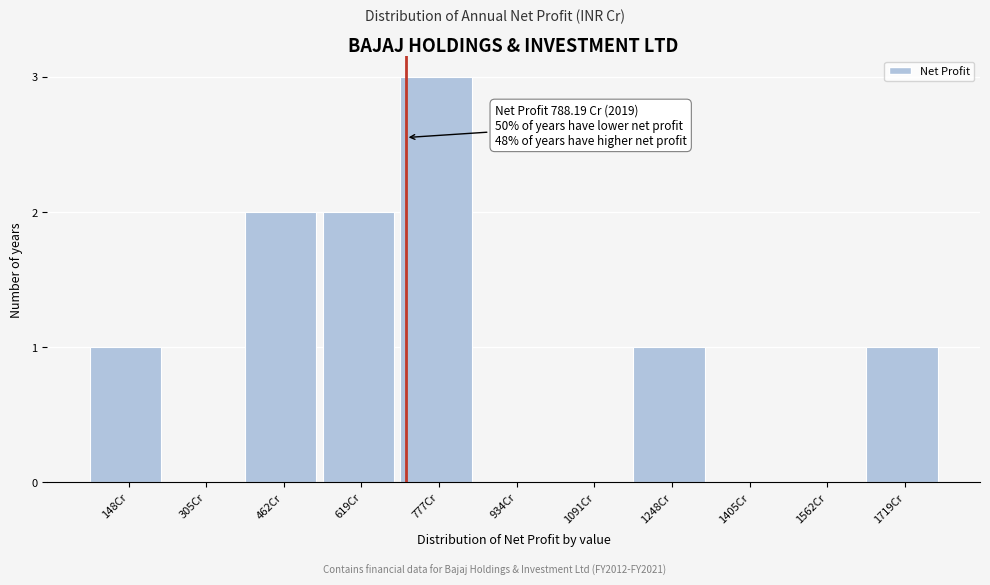

Reading left to right, list all the values displayed in this chart.

148Cr=1	305Cr=0	462Cr=2	619Cr=2	777Cr=3	934Cr=0	1091Cr=0	1248Cr=1	1405Cr=0	1562Cr=0	1719Cr=1